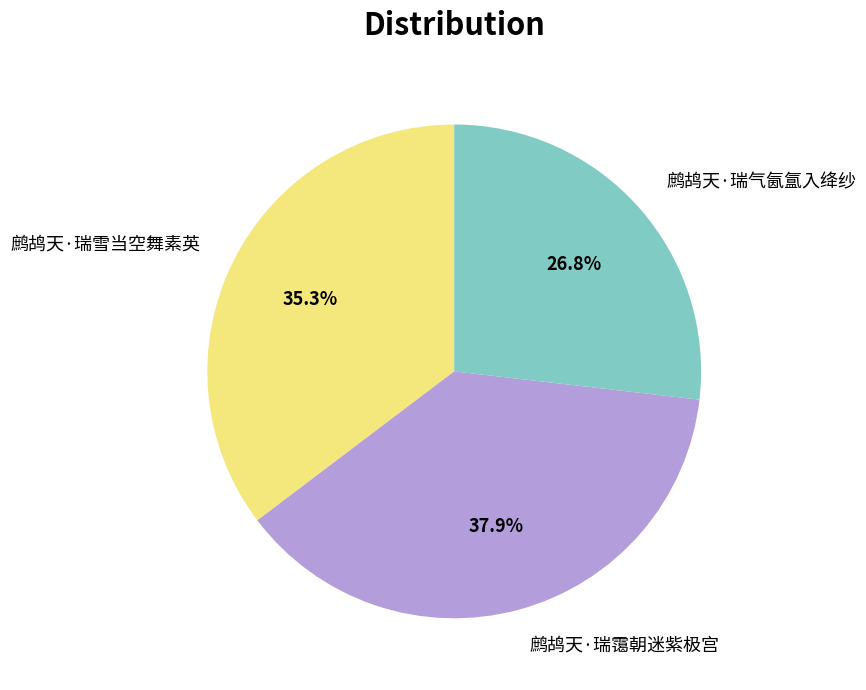

The 鹧鸪天·瑞气氤氲入绛纱 slice represents 33% of the pie. True or false?

False